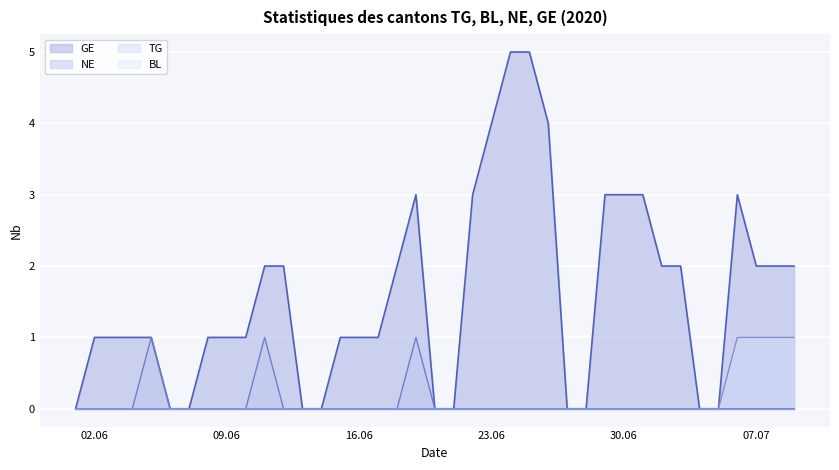

What is the sum of all GE values?

62